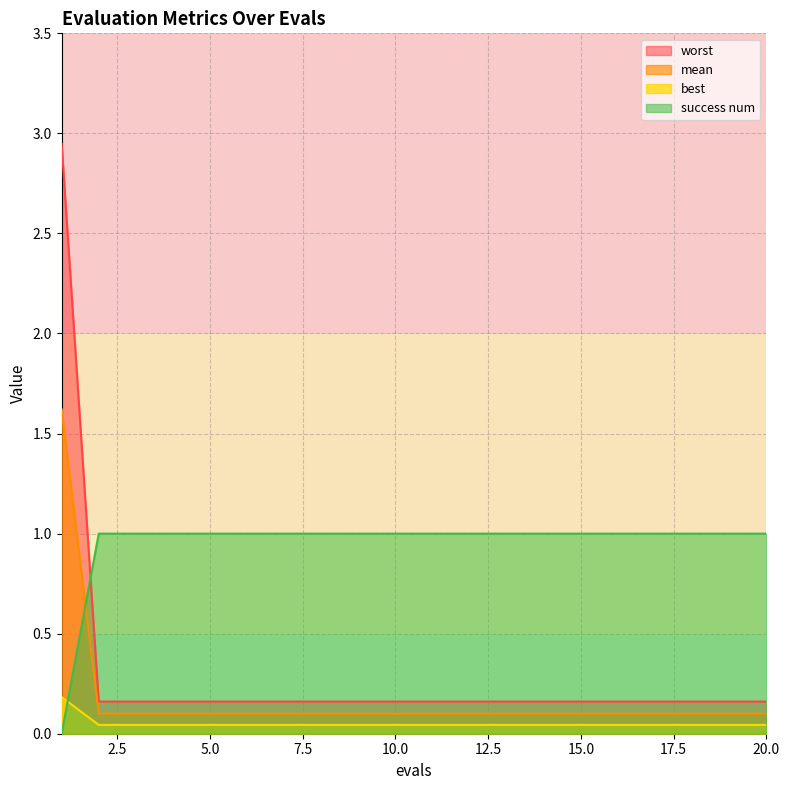

Read the mean value at 5.

0.2